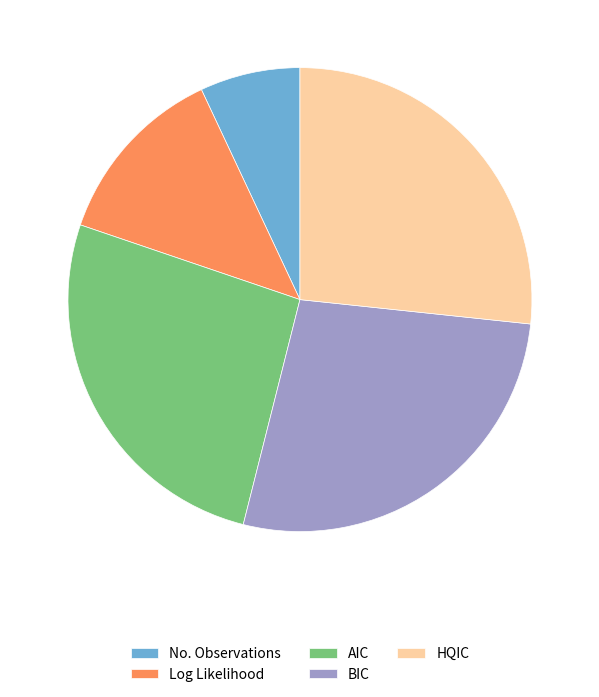

Is there a majority slice in this chart?

No